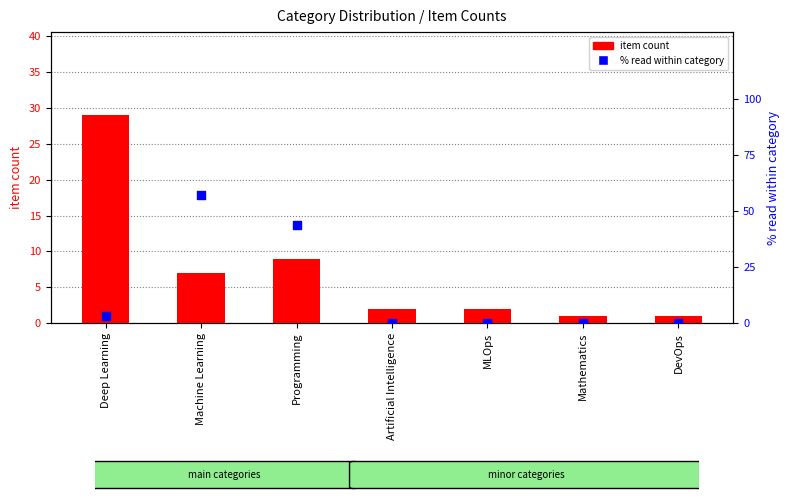

Which series has the largest total across all categories?

% read within category